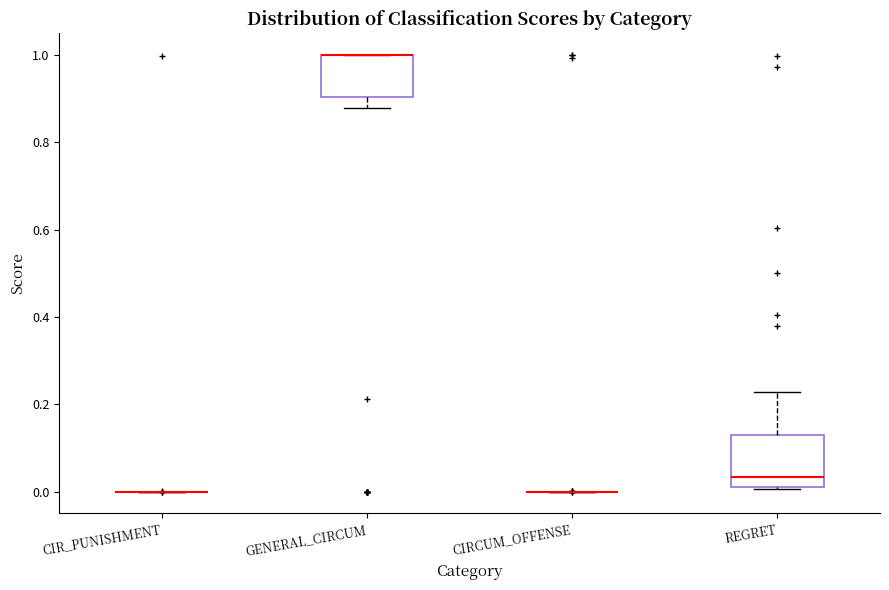

Which box is the tallest, from its lower edge to its upper edge?

REGRET